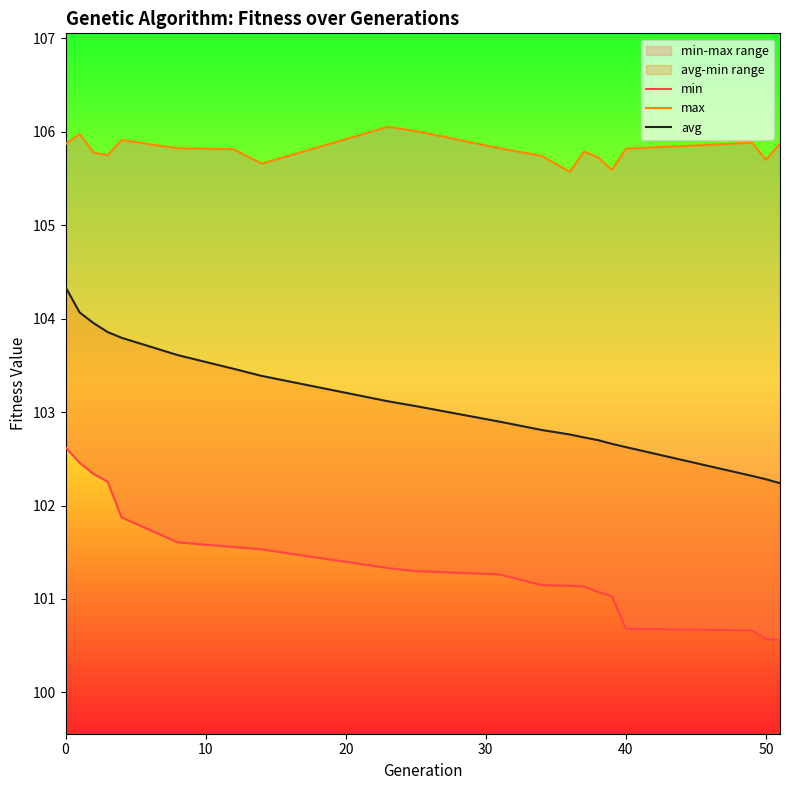

Is it true that avg equals 139.6 at 13?

False